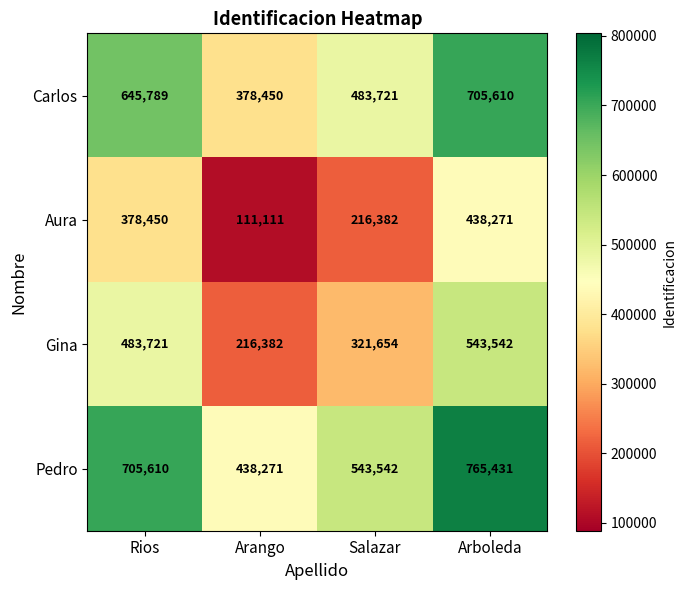

Reading left to right, transcribe all the data shown in this chart.

Carlos: 645789	378450	483721	705610
Aura: 378450	111111	216382	438271
Gina: 483721	216382	321654	543542
Pedro: 705610	438271	543542	765431